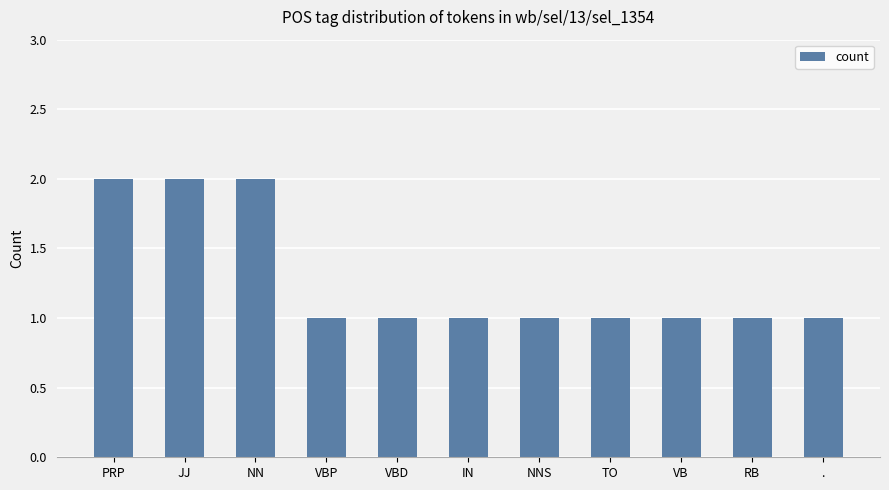

What is the label of the 10th bar from the left?

RB